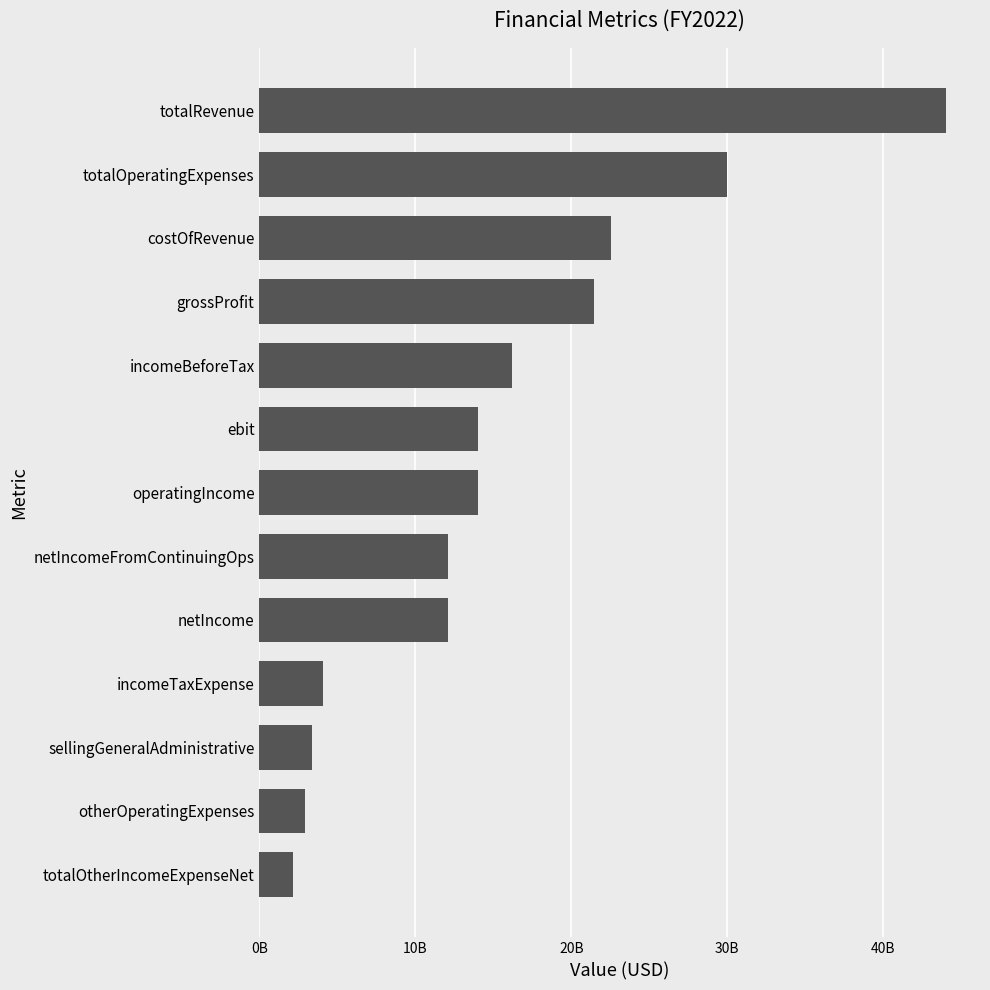

Are the bars horizontal?

Yes